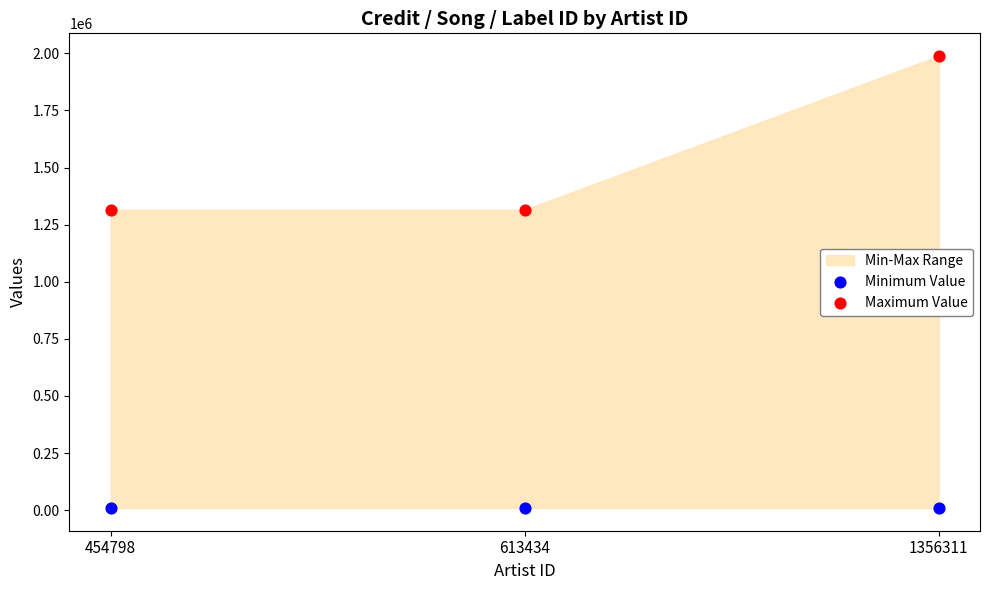

Which series contains the lowest Y value?

Minimum Value